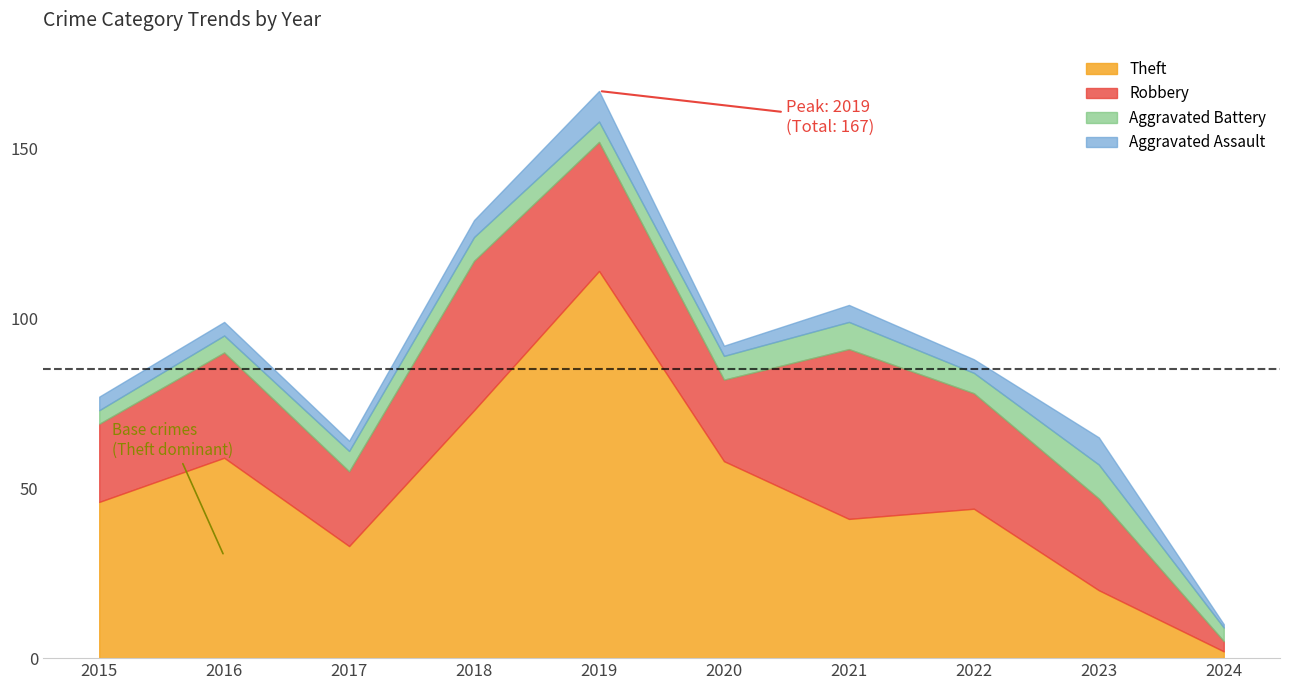

True or false: Aggravated Assault and Total cross at least once.

False